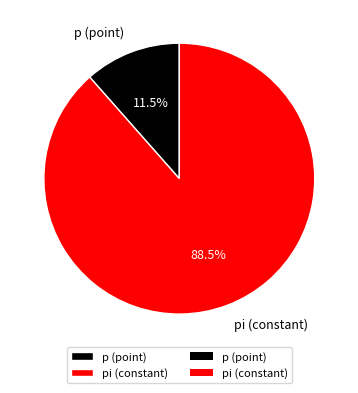

Rank the categories by value from lowest to highest.

p (point), pi (constant)